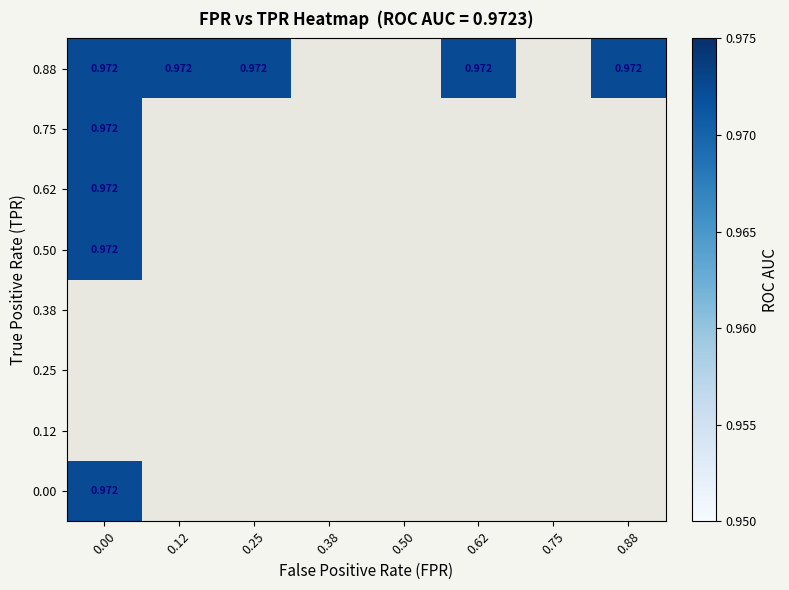

Between 3 and 5, which is larger?

5